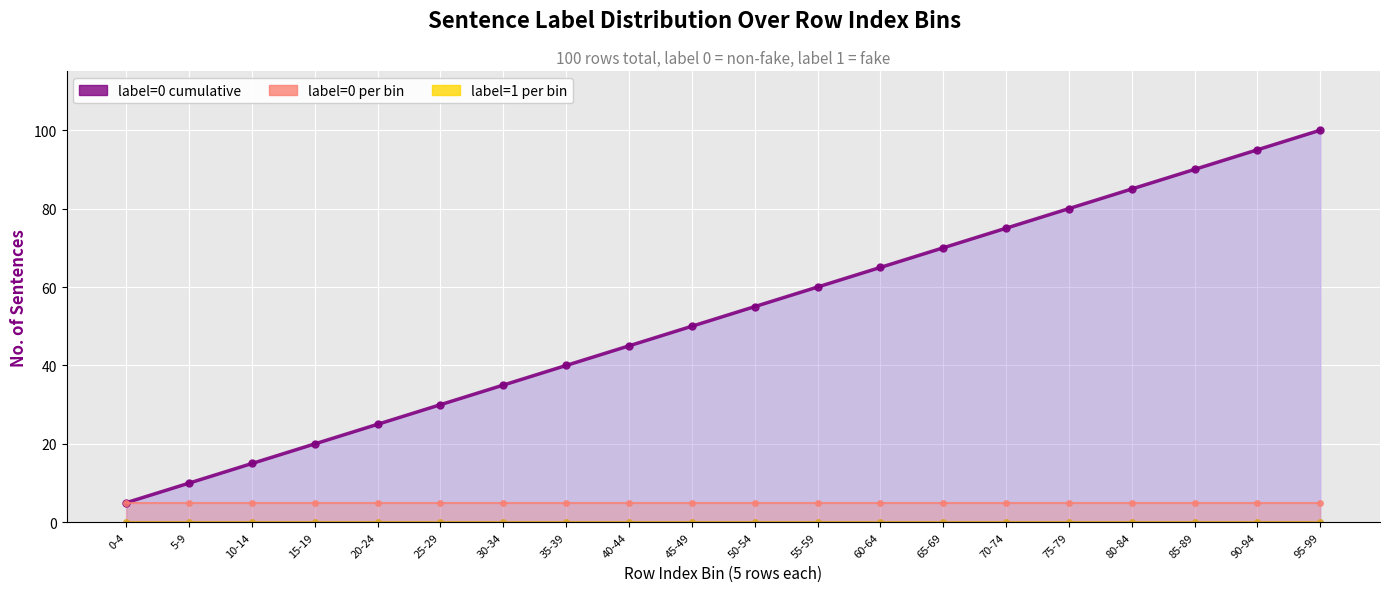

True or false: label=0 cumulative line and label=0 per bin line intersect in this chart.

False